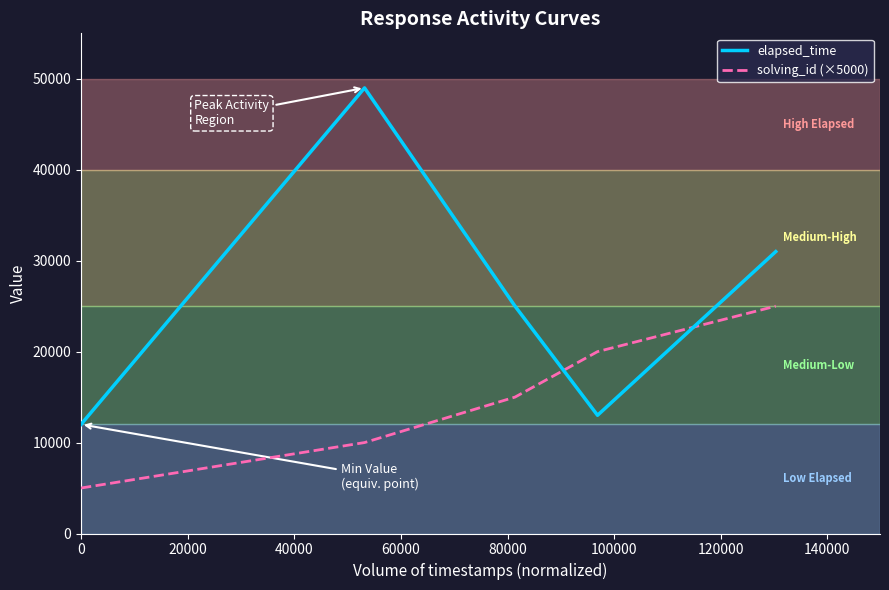

Does the chart have visible grid lines?

No